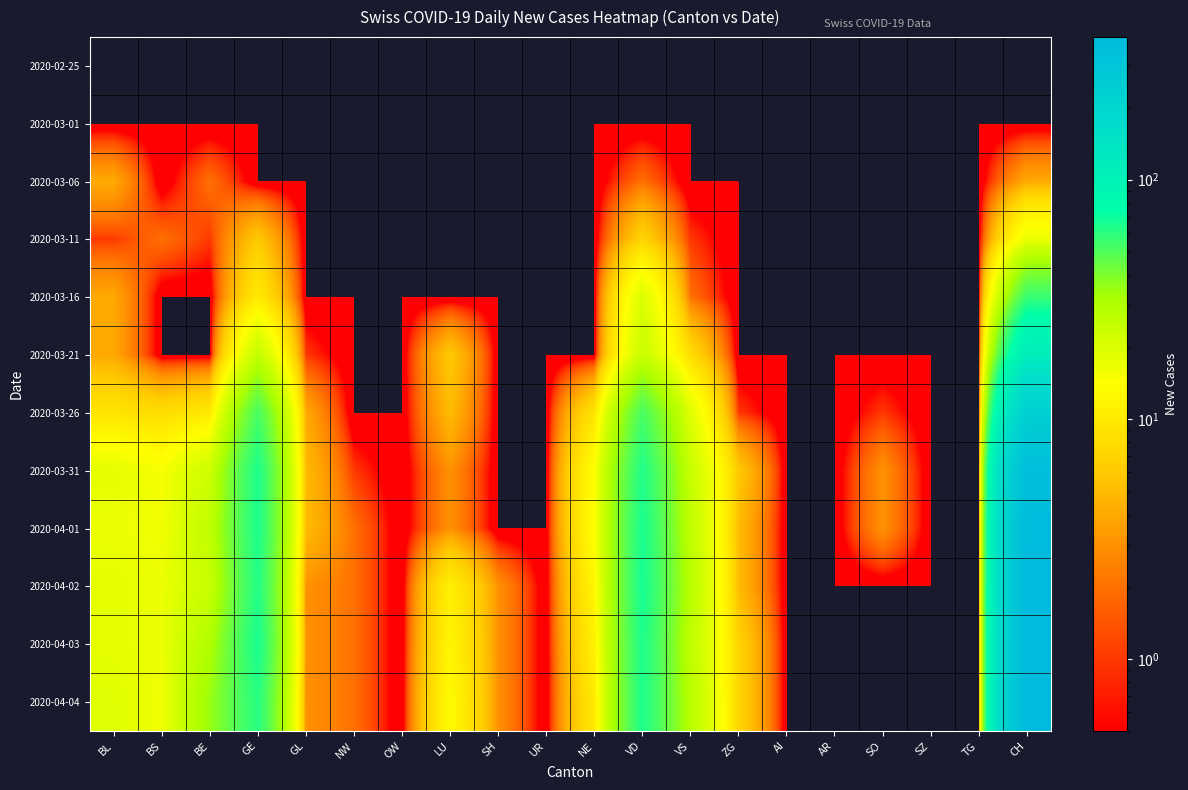

At which category is the sum across all series the highest?

CH